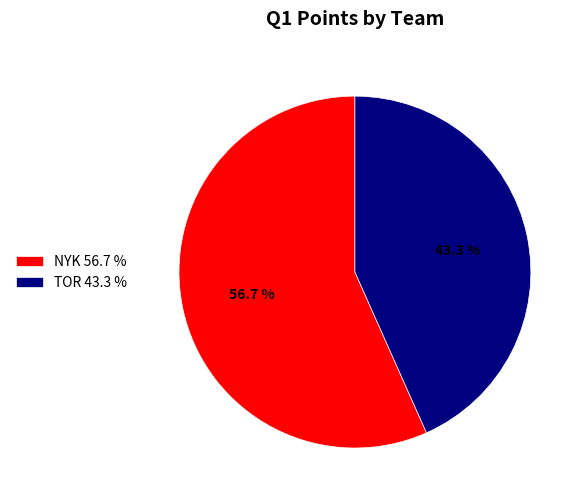

Between TOR and NYK, which is larger?

NYK